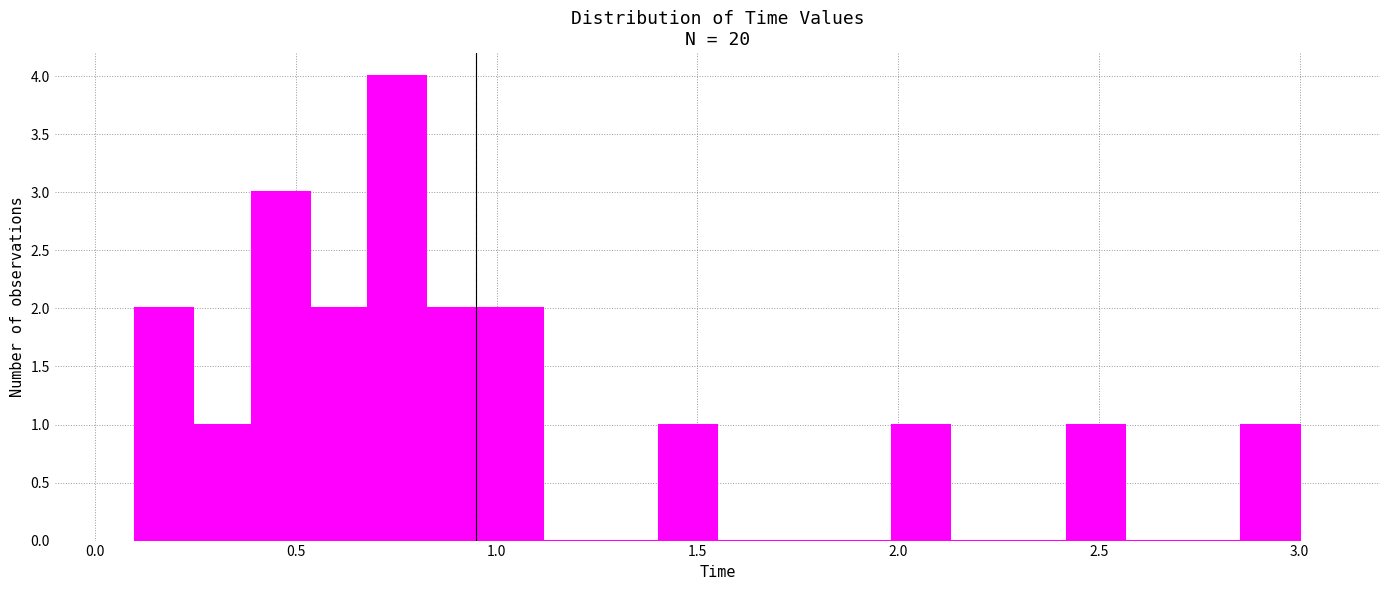

Read against the x-axis, roughly where is the centre of the tallest bar?

0.75